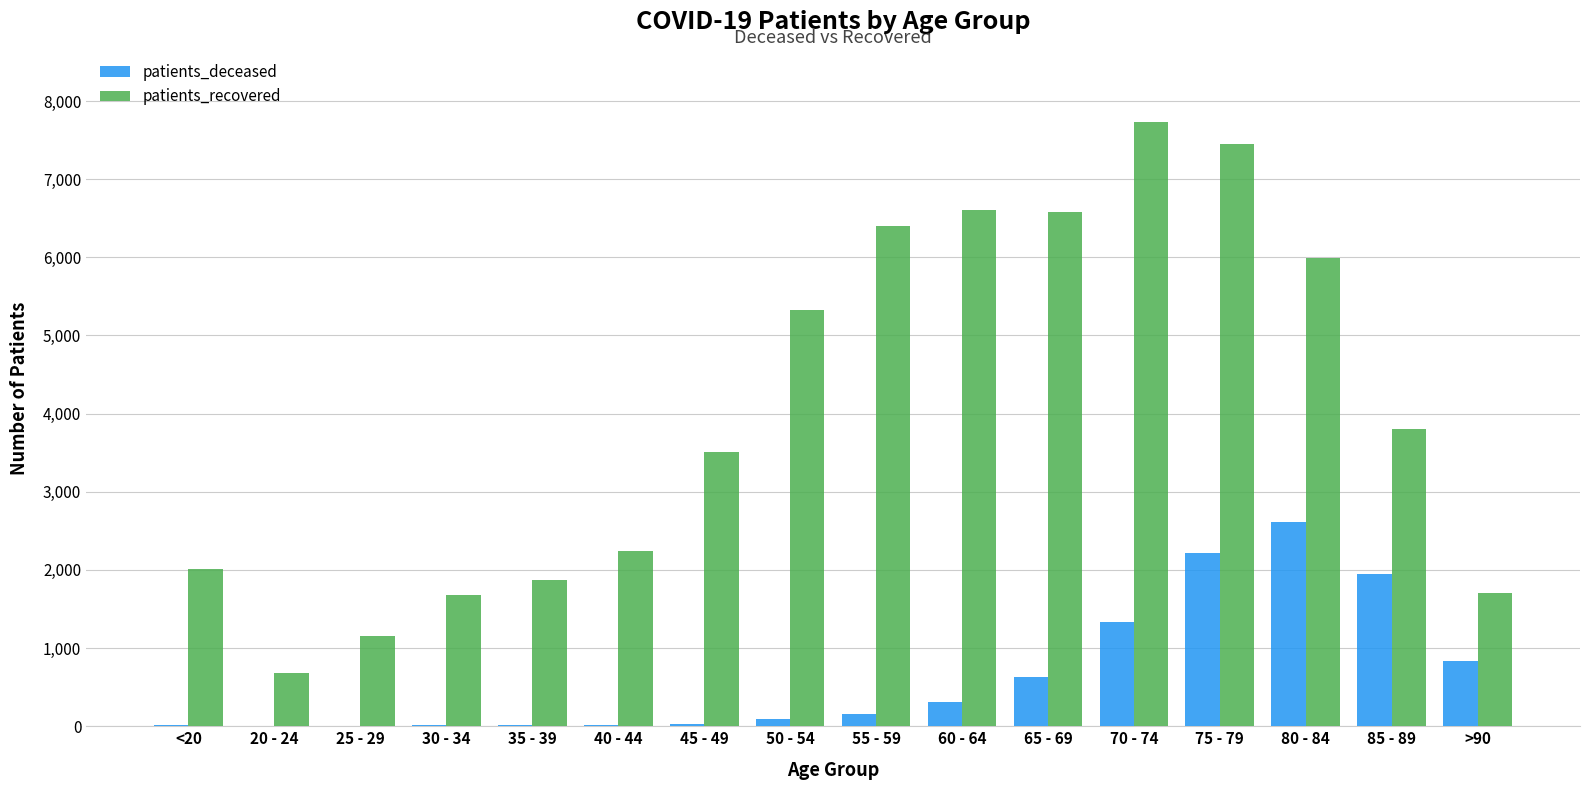

Between 20 - 24 and 70 - 74, which series saw the biggest shift?

patients_recovered